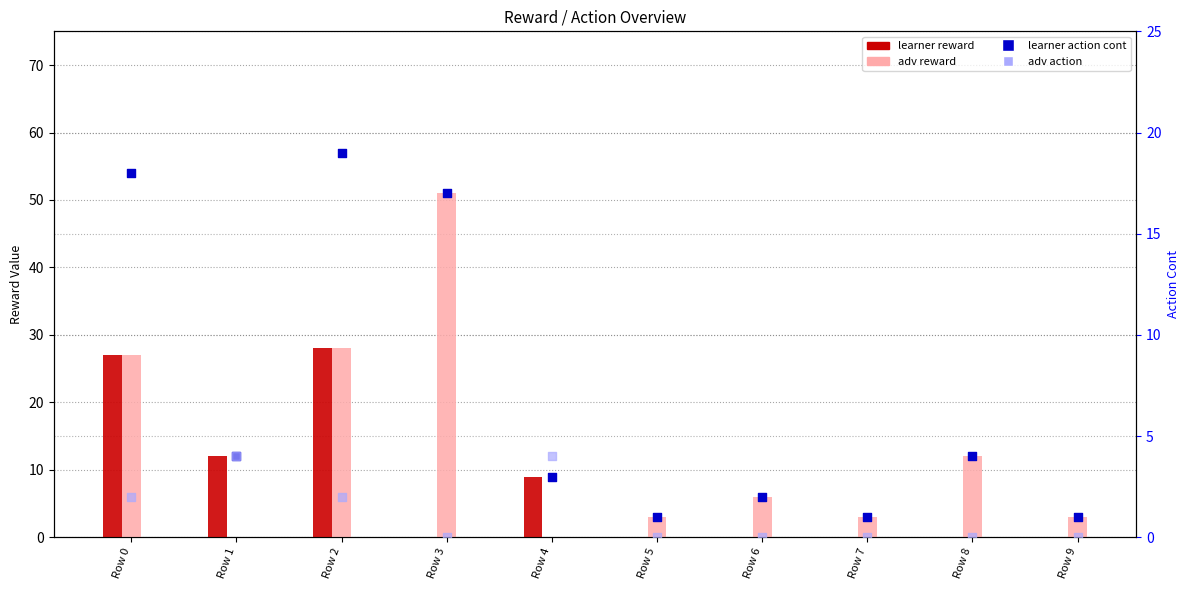

At which category is the sum across all series the highest?

Row 2